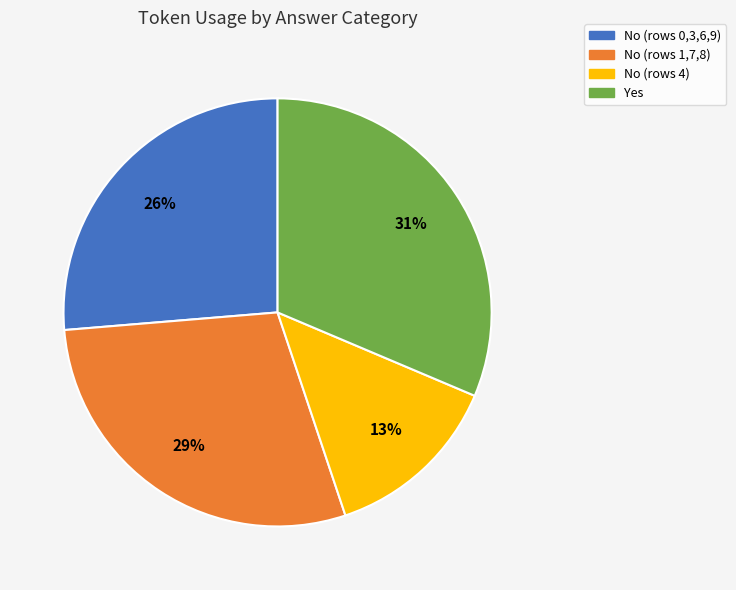

True or false: No (rows 0,3,6,9) accounts for 36% of the total.

False